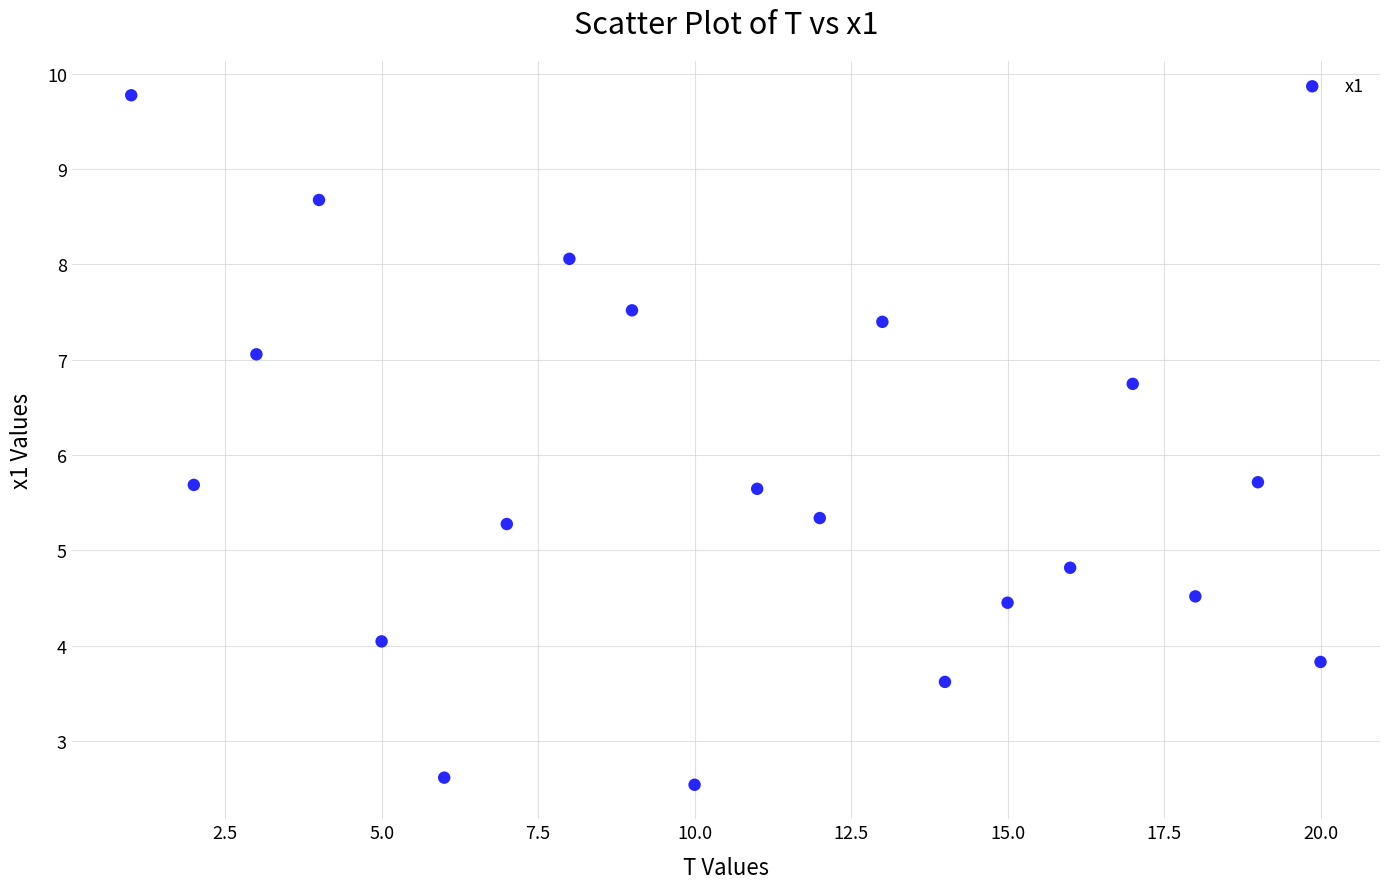

What is the range of Y values (max minus min)?

7.2